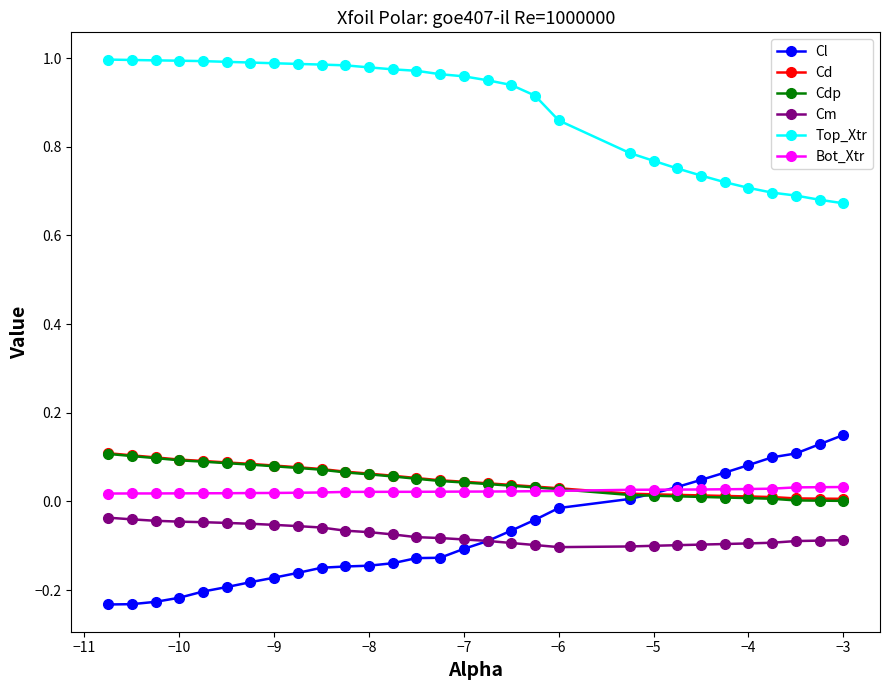

True or false: Bot_Xtr and Top_Xtr intersect in this chart.

False